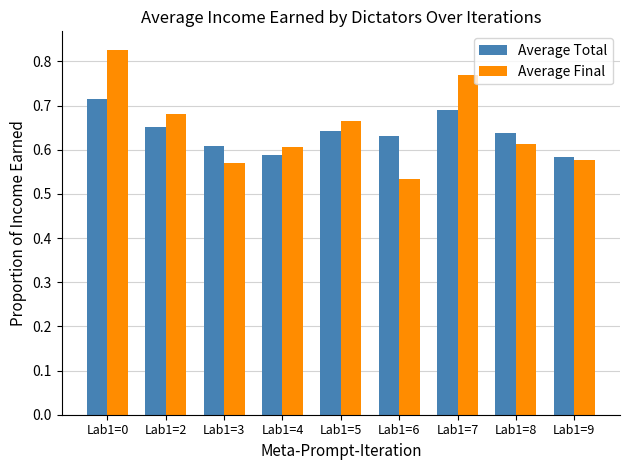

Rank the series at Lab1=2 from highest to lowest value.

Average Final, Average Total